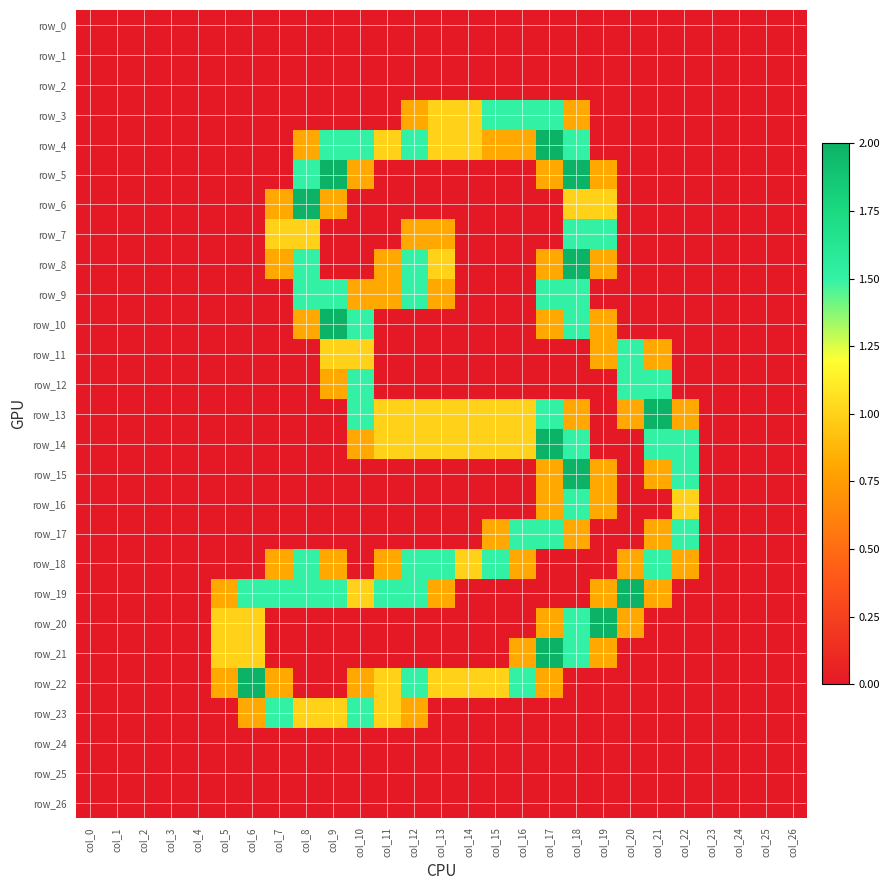

How many data points does each series have?

27